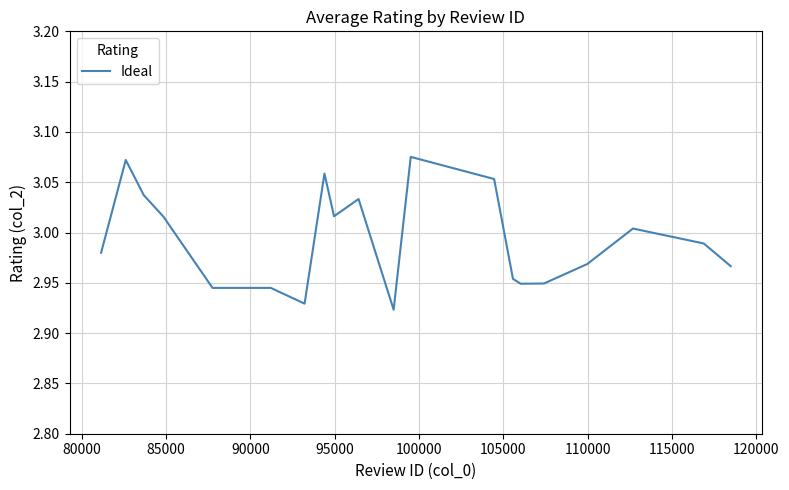

How many lines are shown in the chart?

1